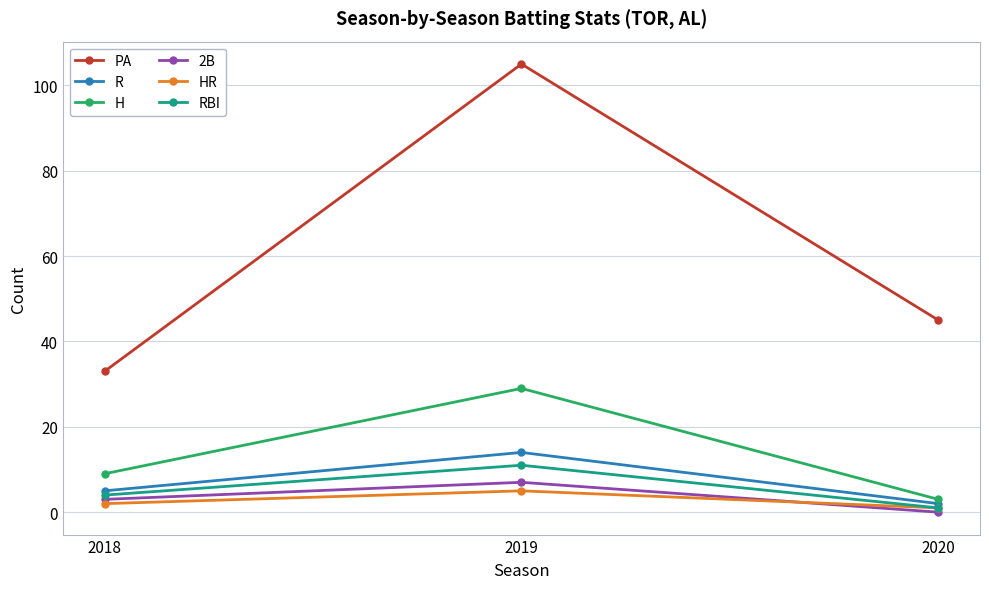

Which series has the widest spread of values?

PA